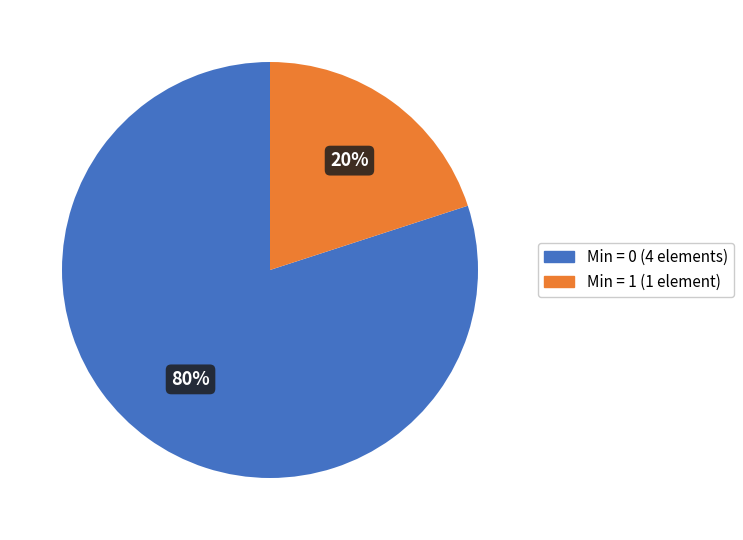

How many segments does this pie chart have?

2